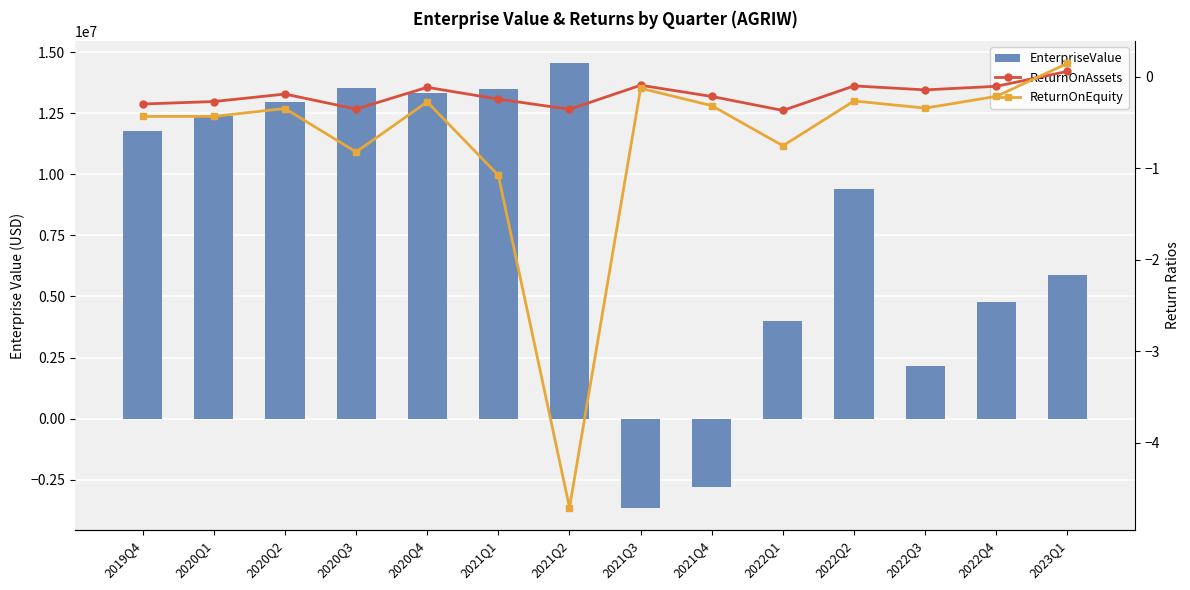

Reading left to right, extract all data points from this chart.

EnterpriseValue: 2019Q4=11796497.8	2020Q1=12374950.4	2020Q2=12953403.1	2020Q3=13531855.8	2020Q4=13333395.8	2021Q1=13515798.8	2021Q2=14544983.8	2021Q3=-3645936.5	2021Q4=-2814550.7	2022Q1=4009438.9	2022Q2=9416812.9	2022Q3=2169494.2	2022Q4=4780841.5	2023Q1=5884087.3
ReturnOnAssets: 2019Q4=-0.3	2020Q1=-0.3	2020Q2=-0.2	2020Q3=-0.4	2020Q4=-0.1	2021Q1=-0.2	2021Q2=-0.4	2021Q3=-0.1	2021Q4=-0.2	2022Q1=-0.4	2022Q2=-0.1	2022Q3=-0.1	2022Q4=-0.1	2023Q1=0.1
ReturnOnEquity: 2019Q4=-0.4	2020Q1=-0.4	2020Q2=-0.3	2020Q3=-0.8	2020Q4=-0.3	2021Q1=-1.1	2021Q2=-4.7	2021Q3=-0.1	2021Q4=-0.3	2022Q1=-0.8	2022Q2=-0.3	2022Q3=-0.3	2022Q4=-0.2	2023Q1=0.1